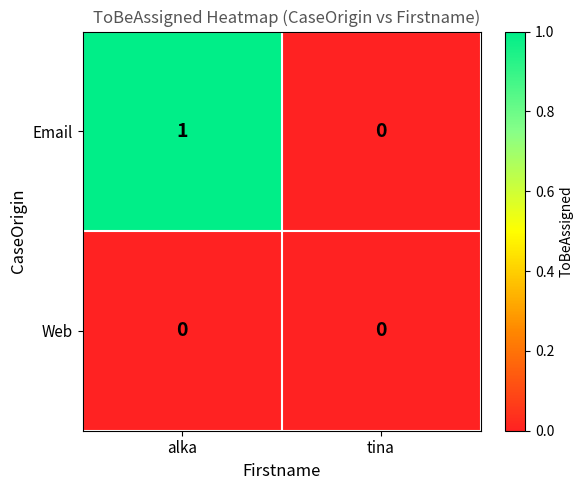

Rank the series by their maximum value, from highest to lowest.

Email, Web